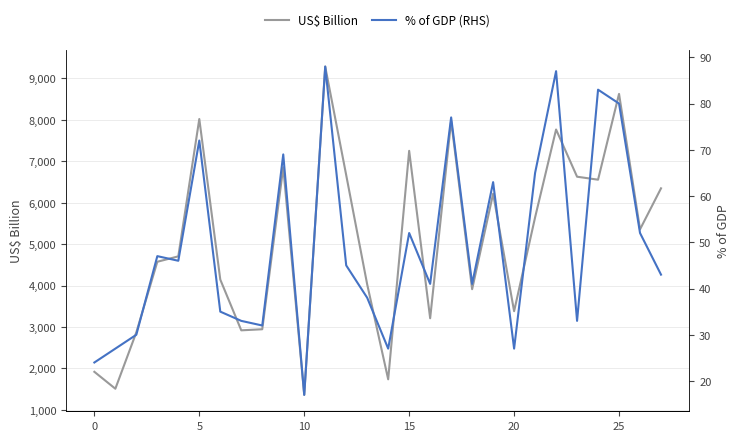

Read the US$ Billion value at 10.

1364